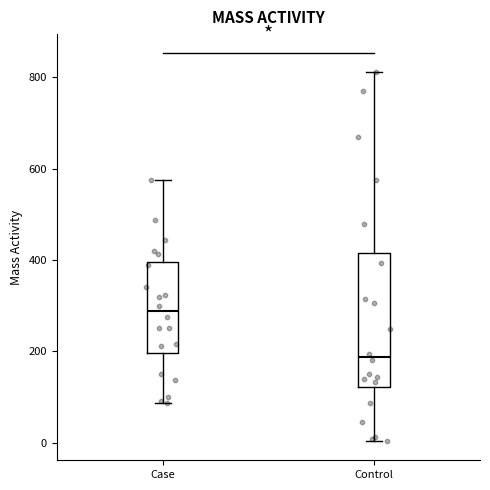

Which box's median line is the lowest?

Control